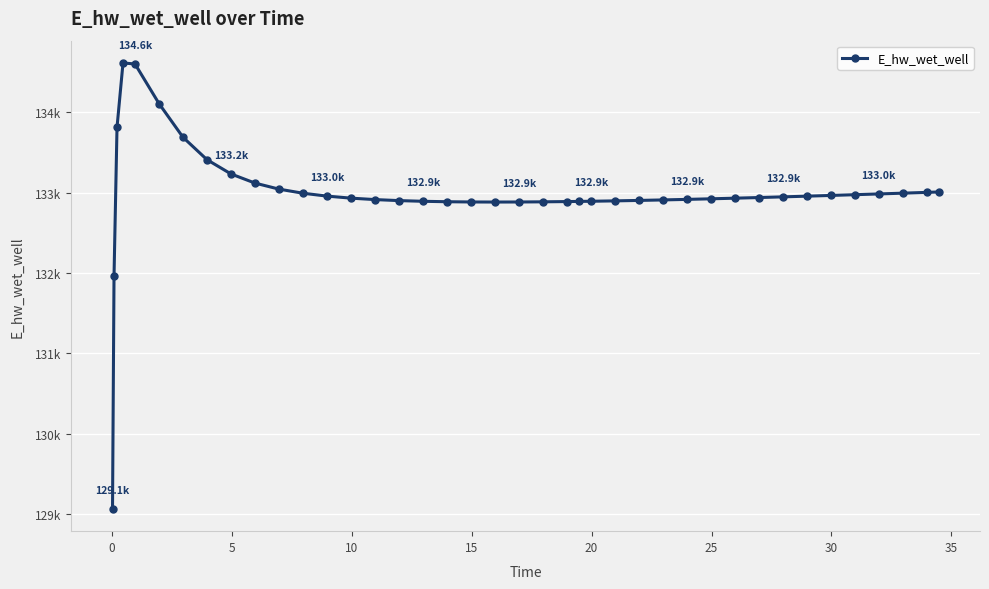

Is this an area chart (filled region under the line)?

No